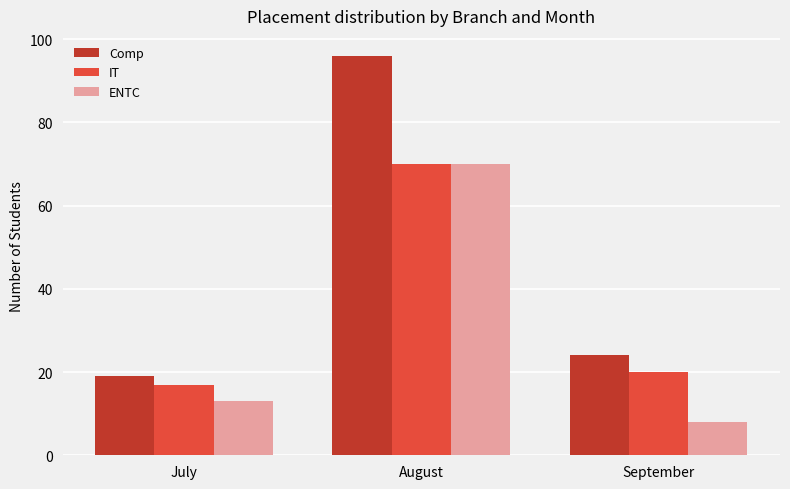

Where does the Comp series first go above 24?

August